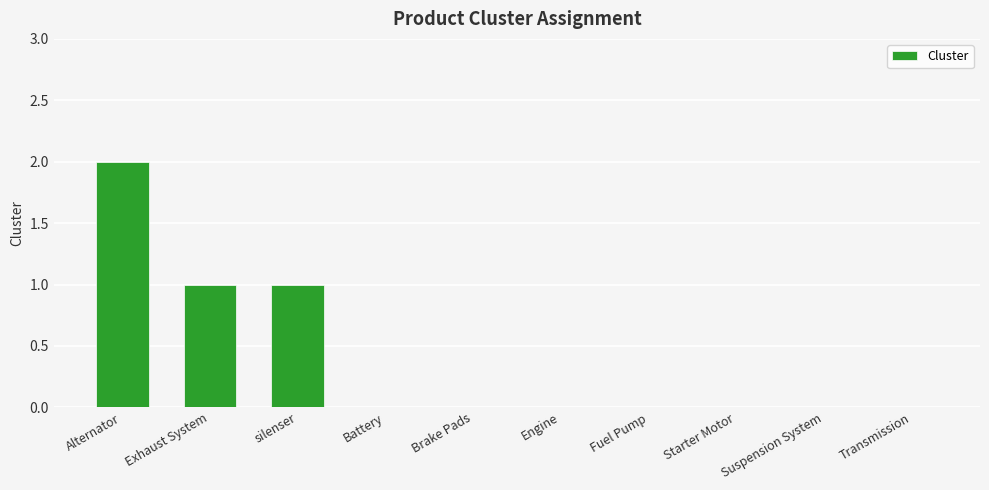

Which category has the highest value across all series?

Alternator